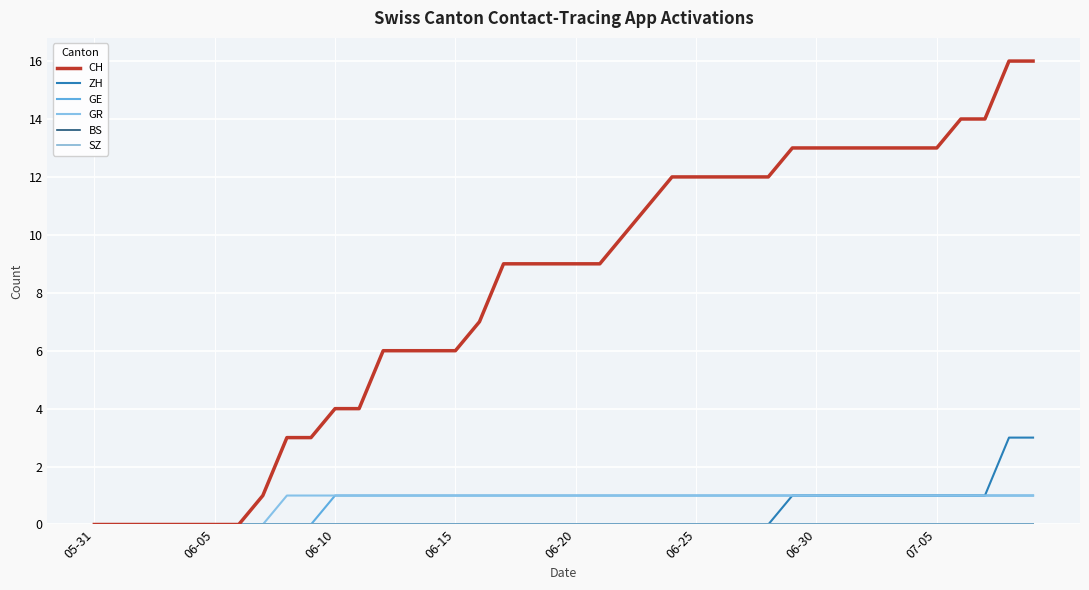

Is this an area chart (filled region under the line)?

No